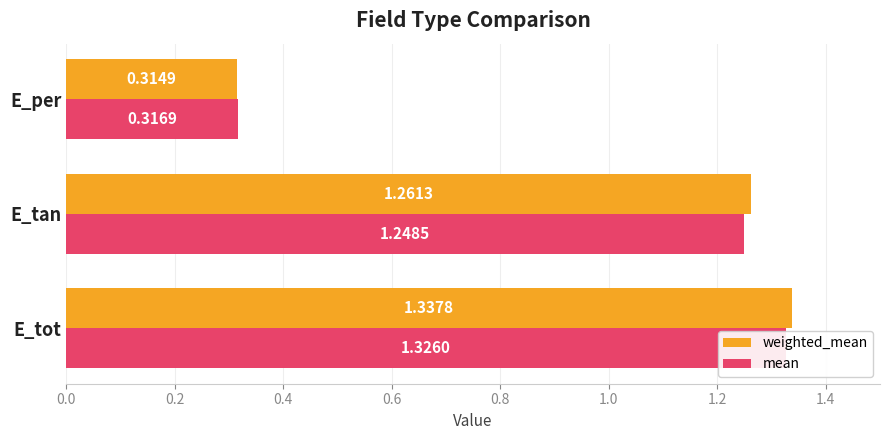

What is the sum of all mean values?

2.9